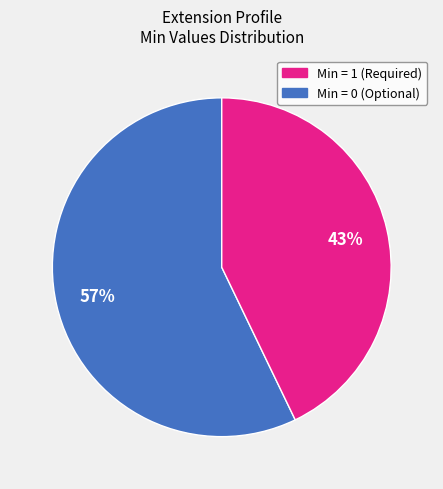

To the nearest percent, what is the average slice percentage?

50%